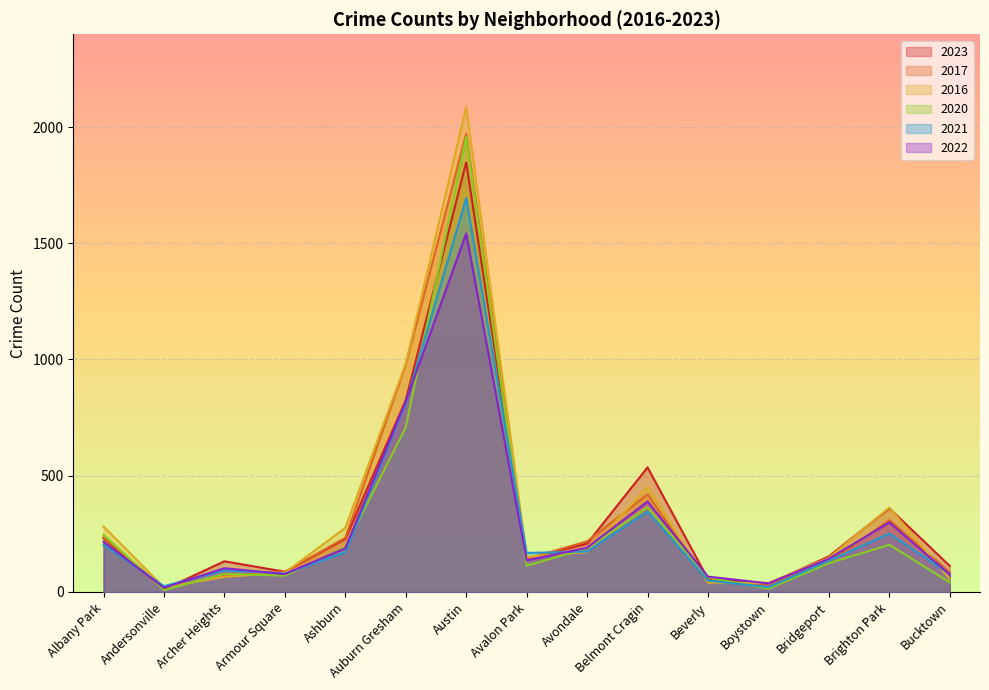

How many values in the 2020 series are below 124?

7